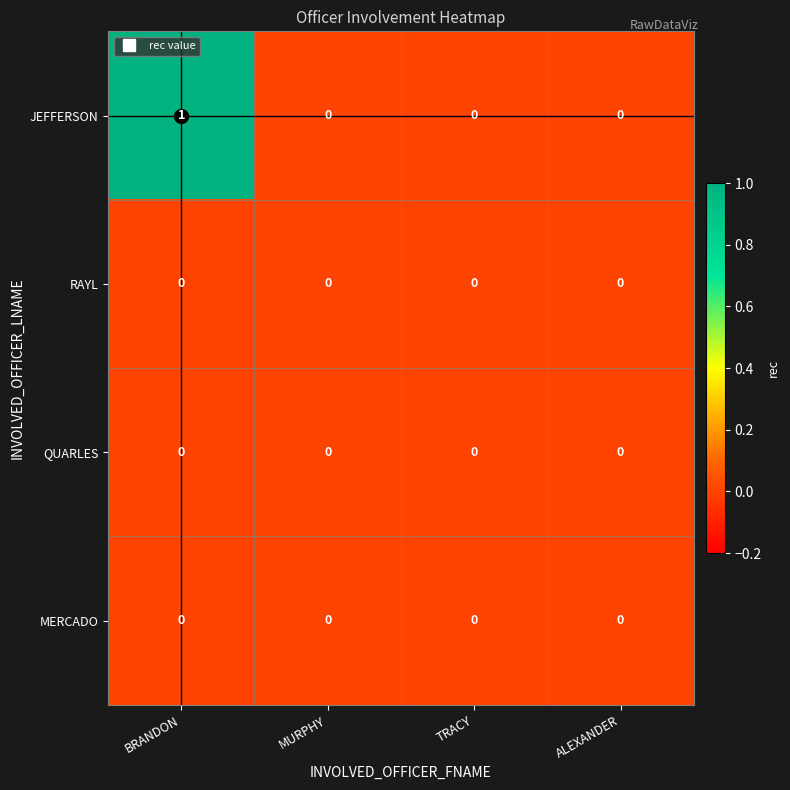

At which category is the sum across all series the highest?

BRANDON